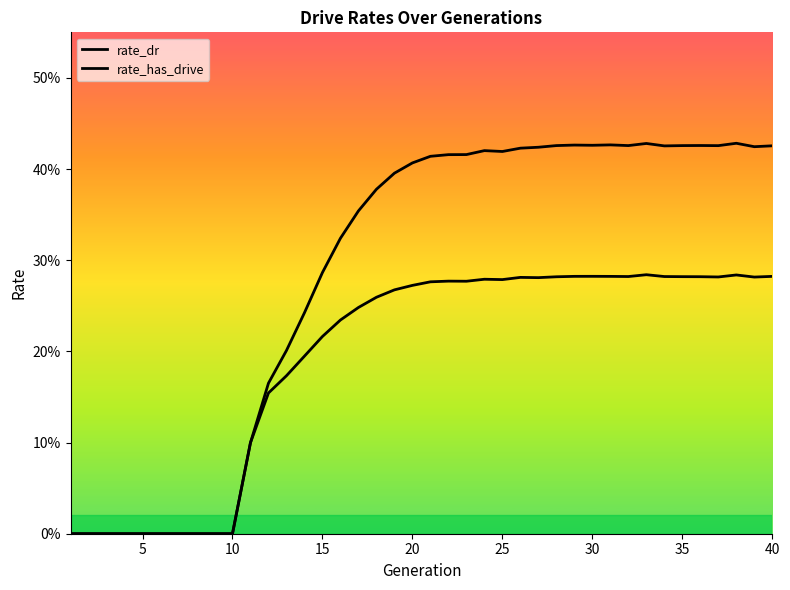

Does the chart display data point markers on the line(s)?

No